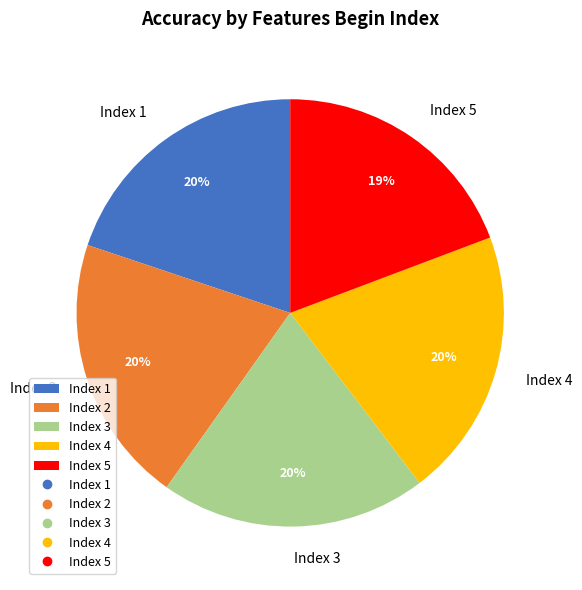

The Index 4 slice represents 20% of the pie. True or false?

True